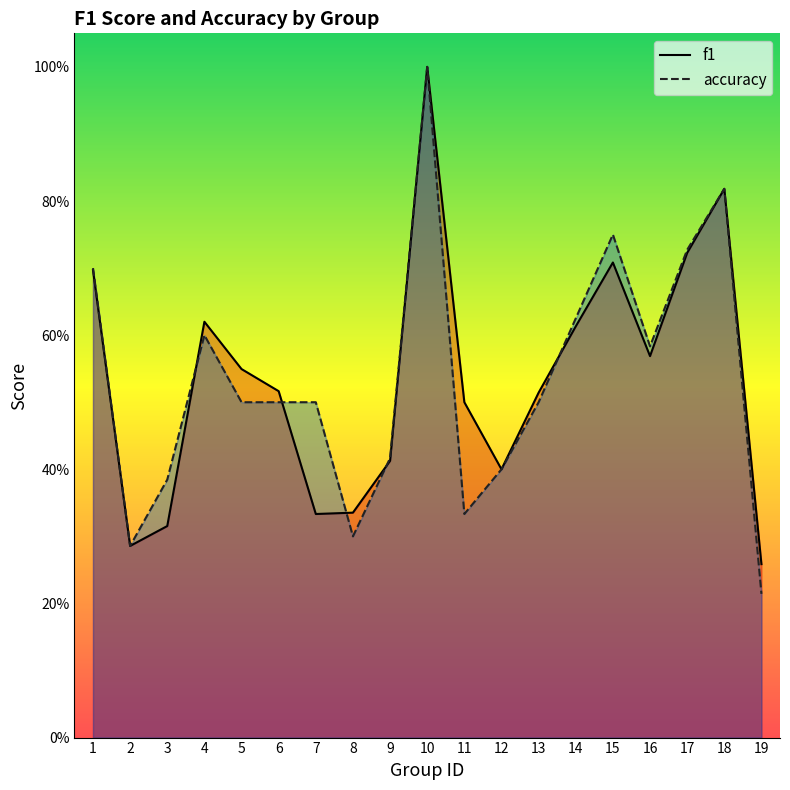

What are all the series names shown in the legend?

f1, accuracy